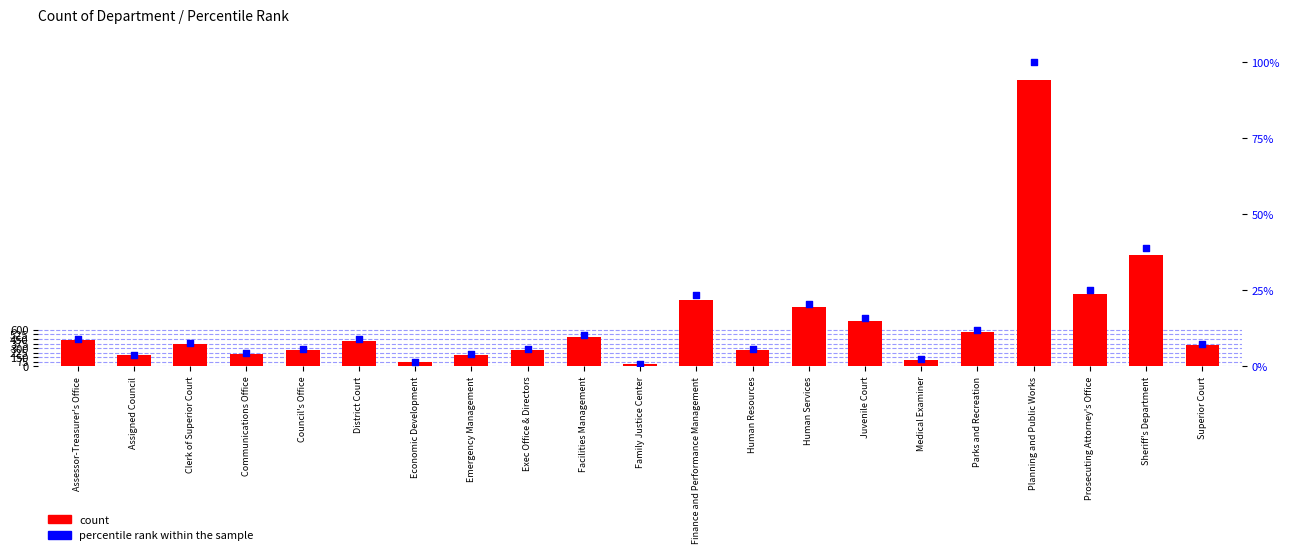

What are all the series names shown in the legend?

count, percentile rank within the sample